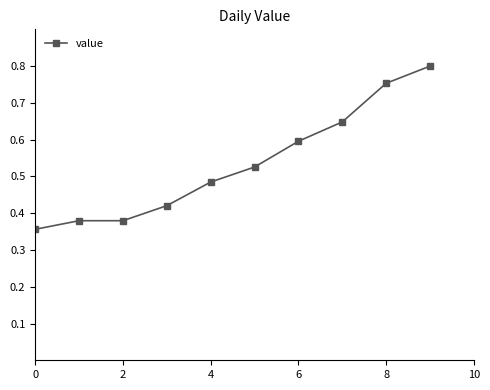

True or false: there are more than 1 points higher than both neighbors.

False